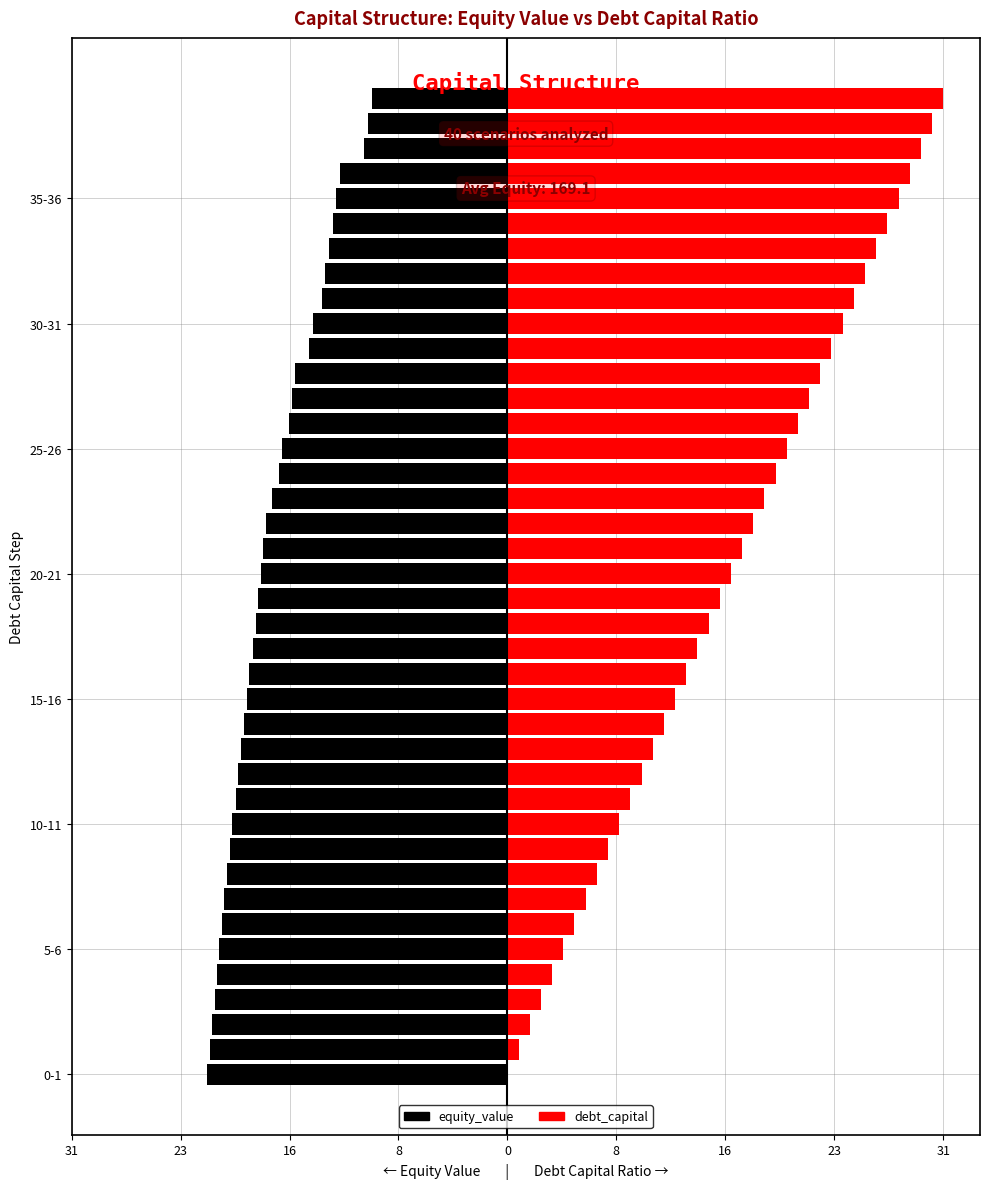

What is the difference between the second highest and second lowest values in the equity_value series?

11.3